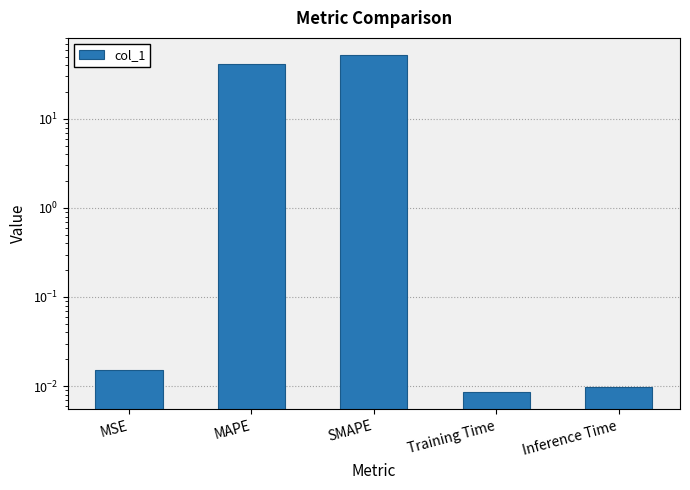

What is the approximate value at MAPE?

41.6